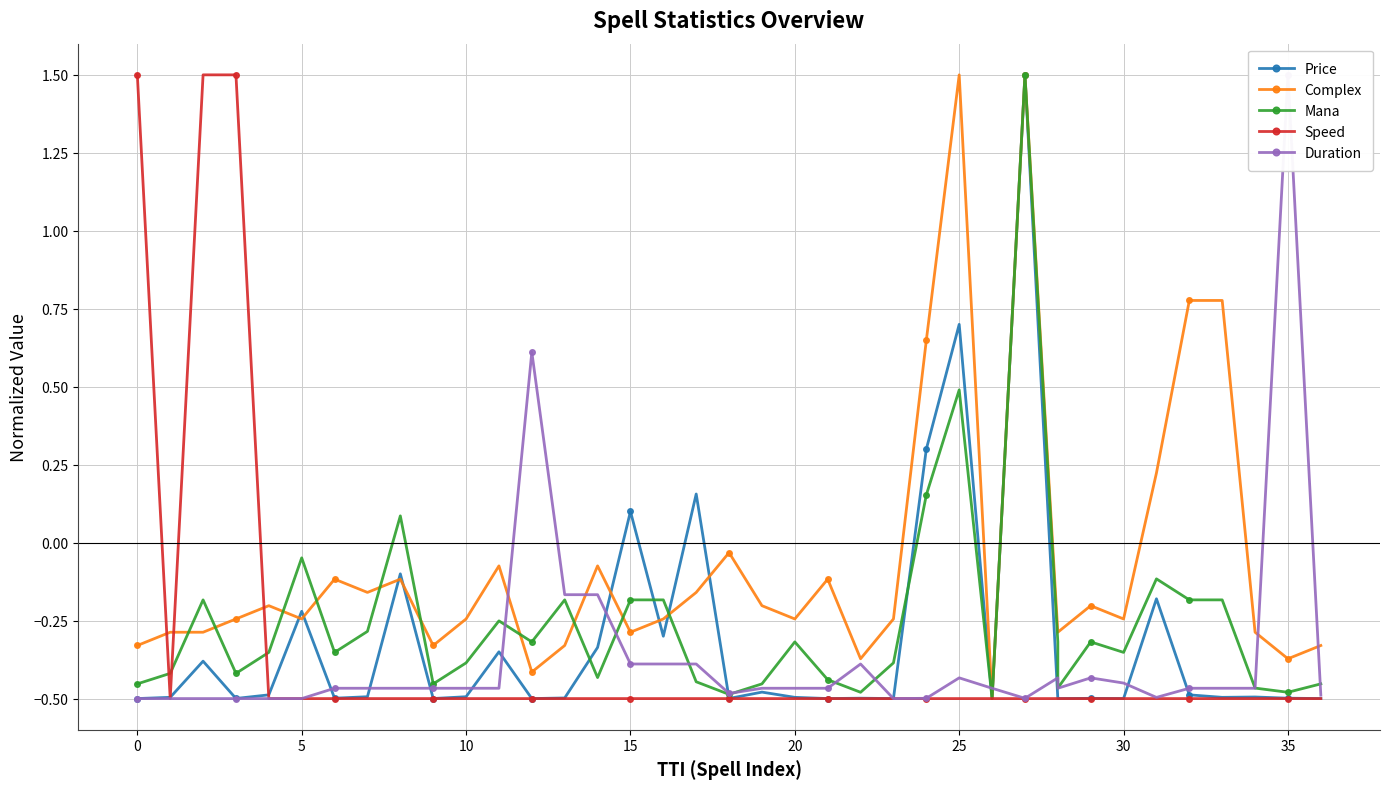

At 23, list the series in order from largest to smallest.

Complex, Mana, Price, Speed, Duration